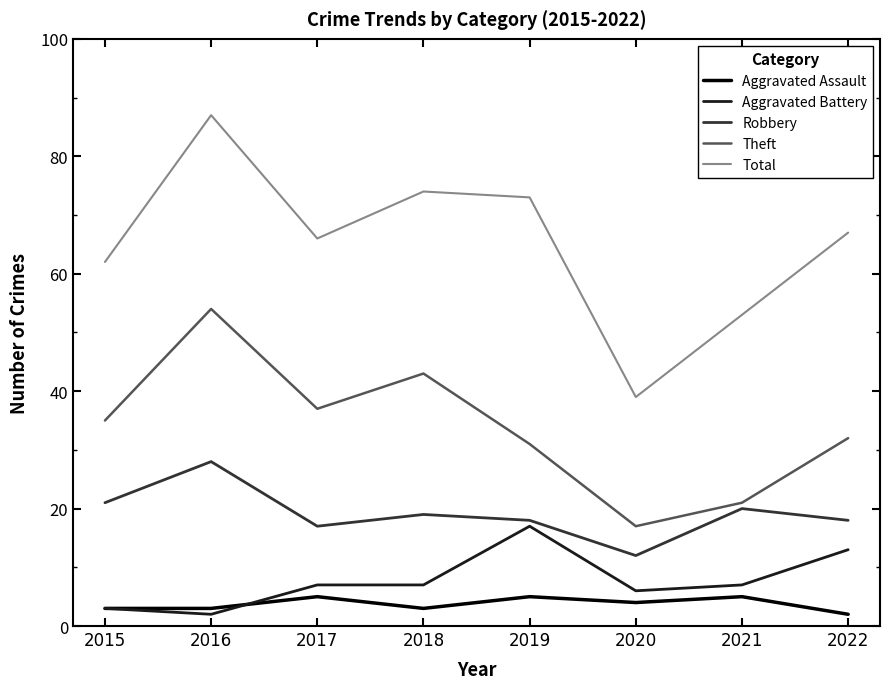

How many values in the Total series are below 67?

4